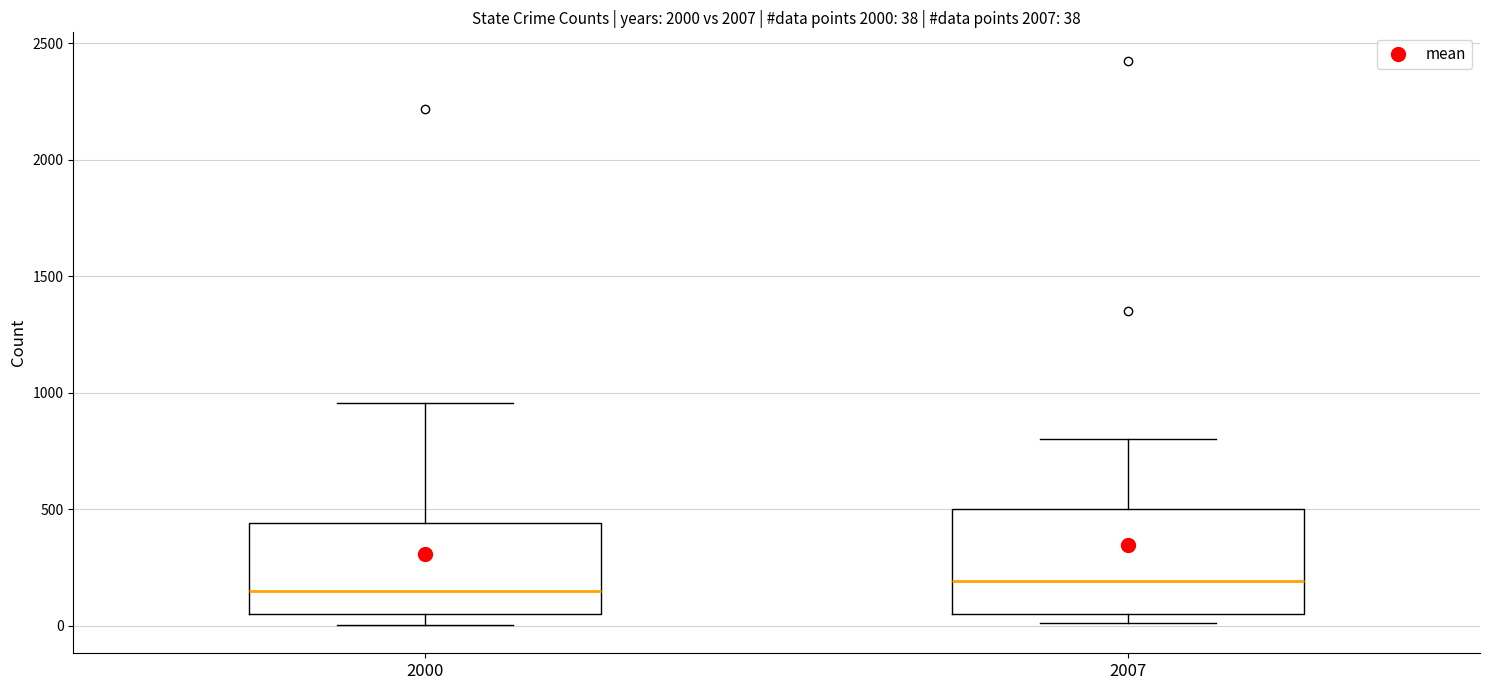

Which box is the tallest, from its lower edge to its upper edge?

2007